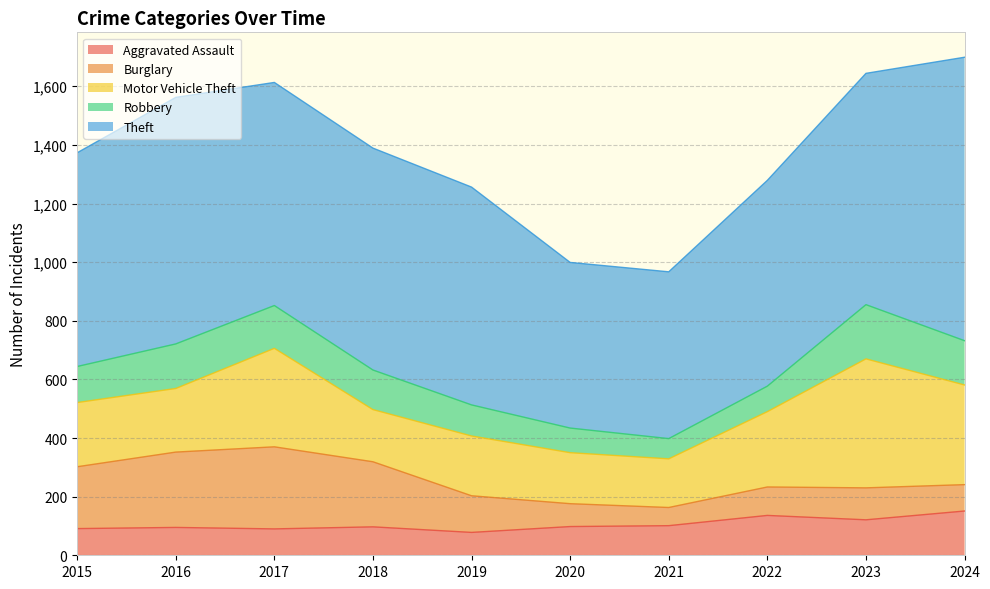

True or false: Motor Vehicle Theft and Aggravated Assault cross at least once.

False